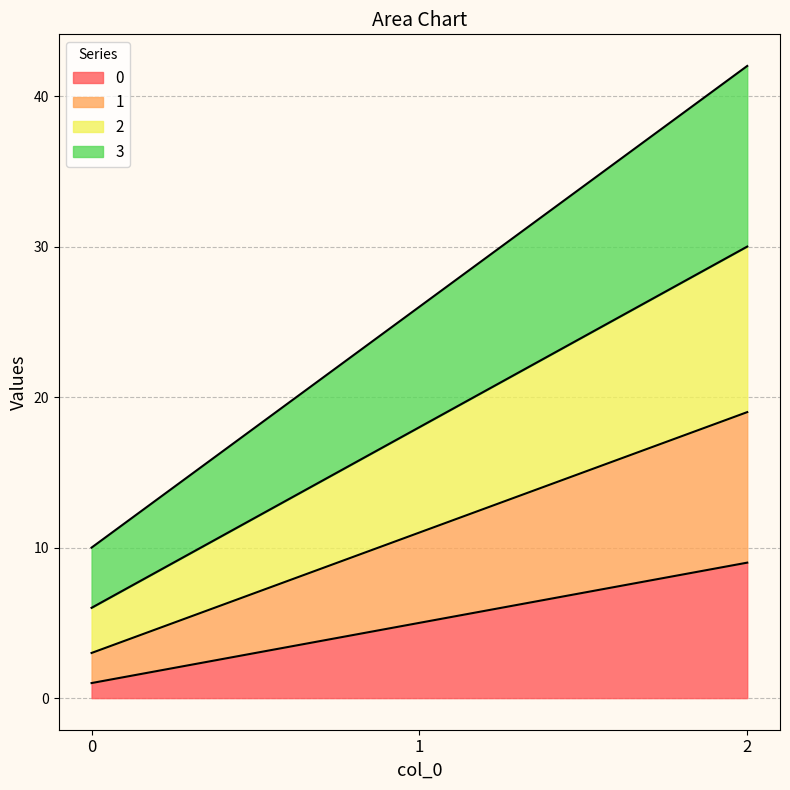

What is the total value across all series at 1?

26